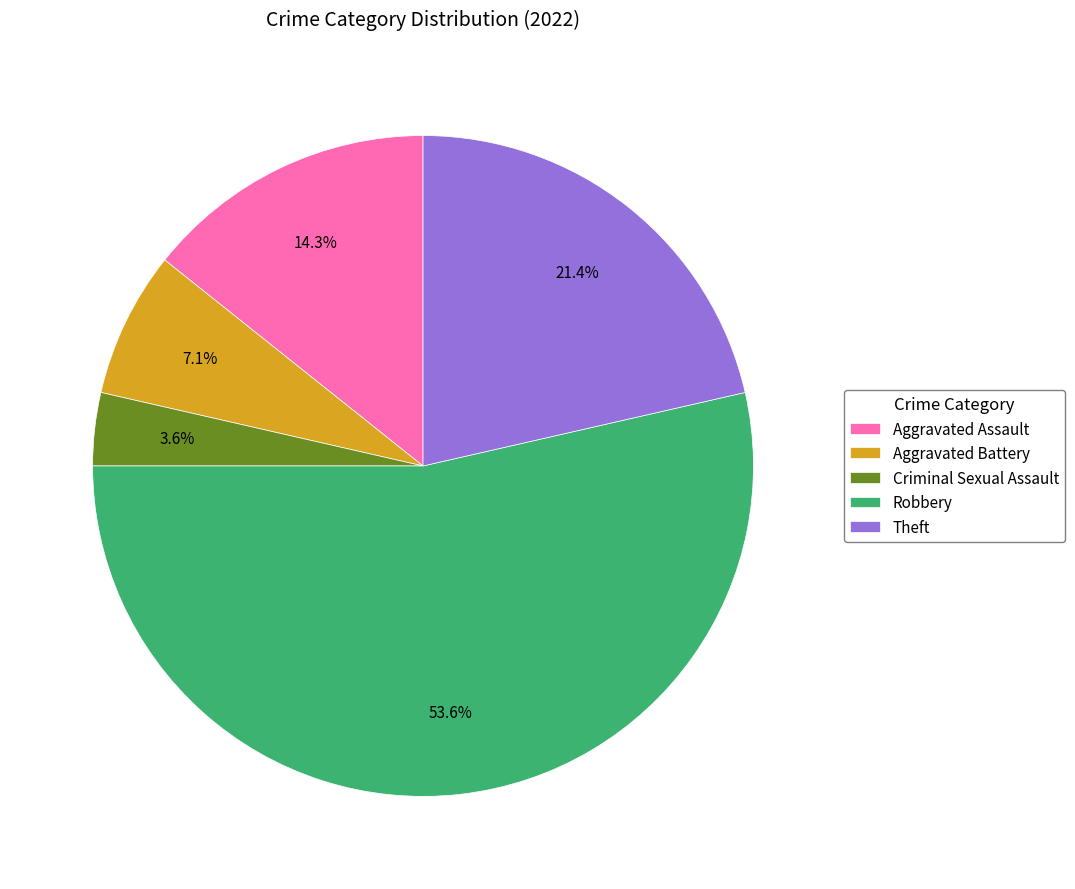

Which slice is the largest?

Robbery